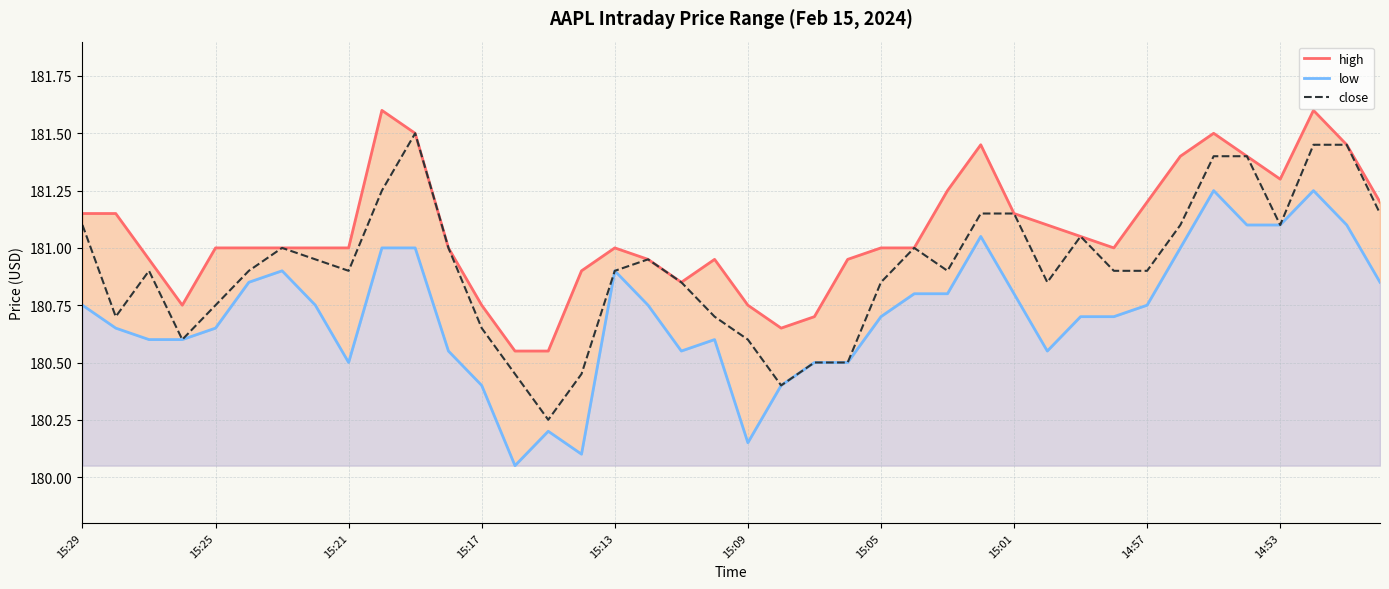

Which series has the largest total across all categories?

high